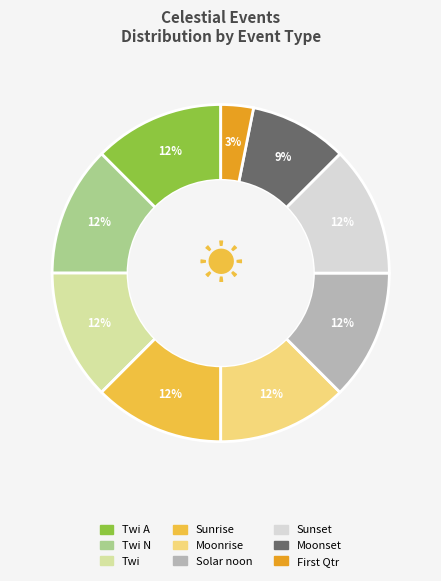

Which slice is the smallest?

First Qtr